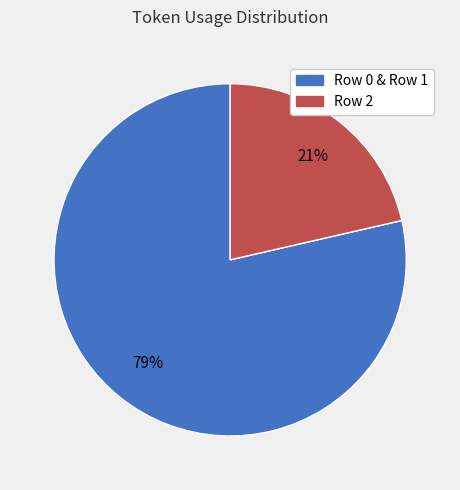

Does any single category account for the majority?

Yes